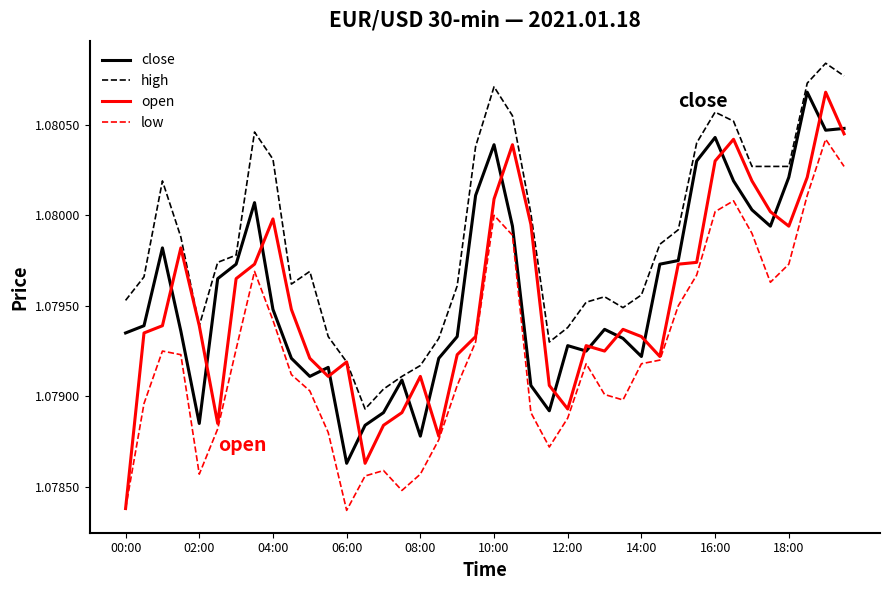

True or false: low and high cross at least once.

False